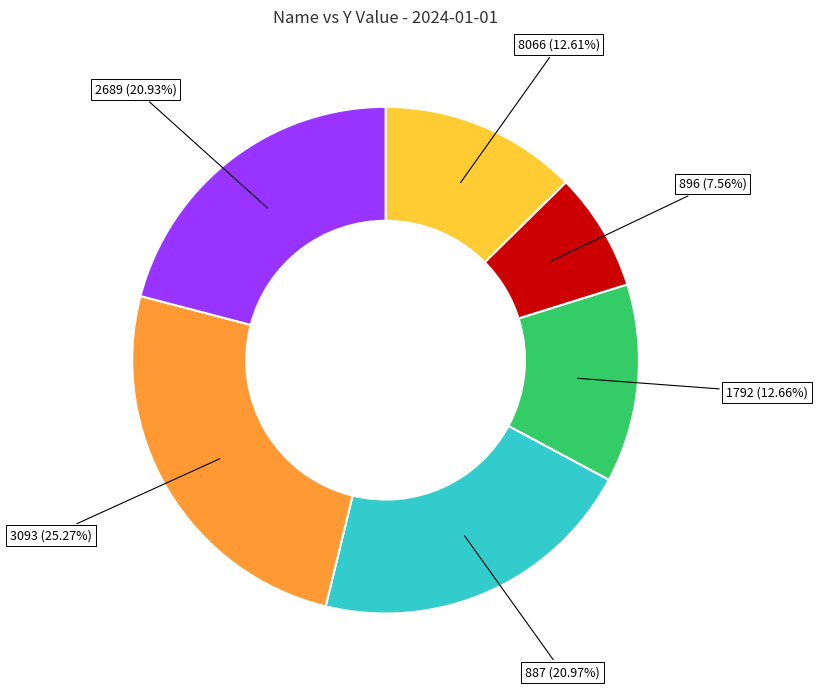

Is it true that 8066 is 6% of the pie?

False